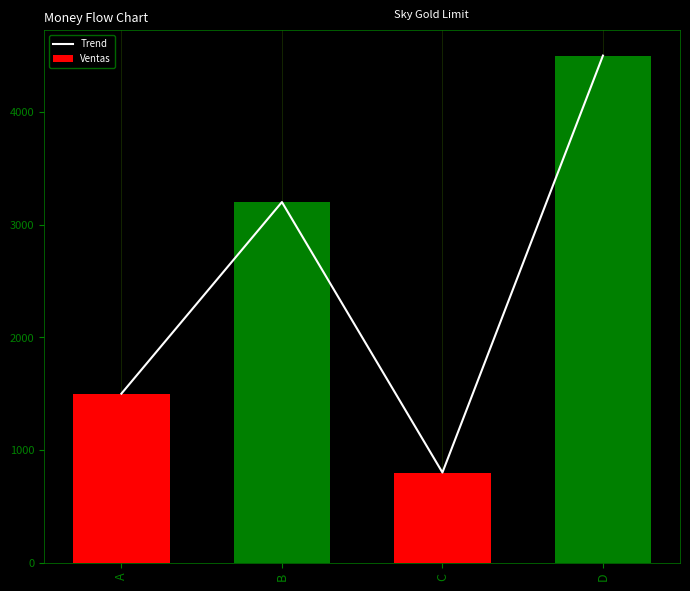

True or false: Trend has a value of 5252 at B.

False